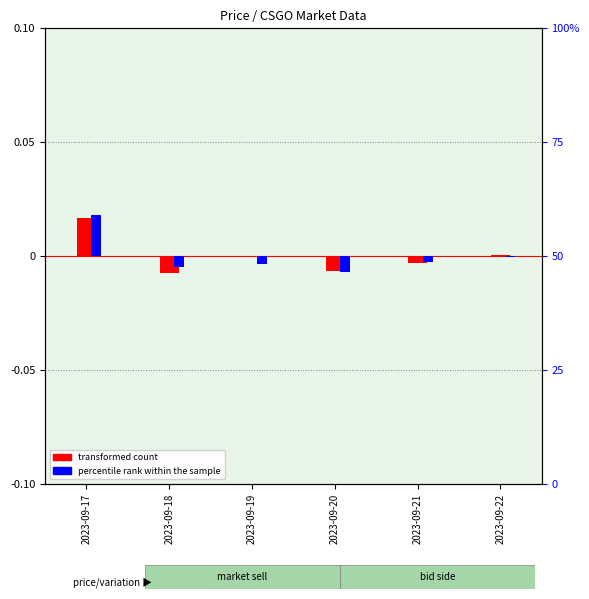

List the series in order of their overall mean, lowest first.

transformed count, percentile rank within the sample